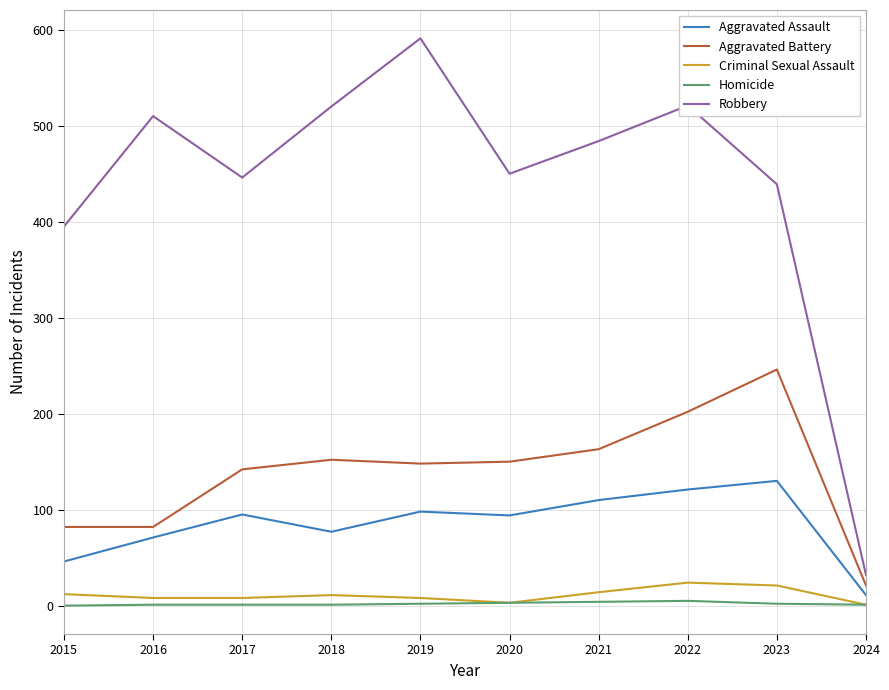

Which series has the largest range (max minus min)?

Robbery